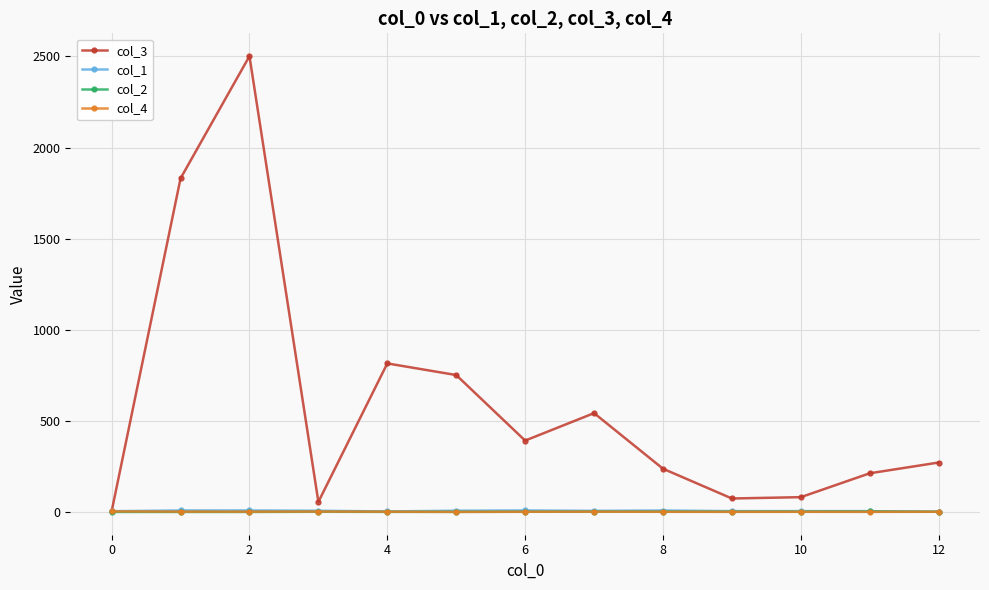

What is the sum of all col_3 values?

7774.4